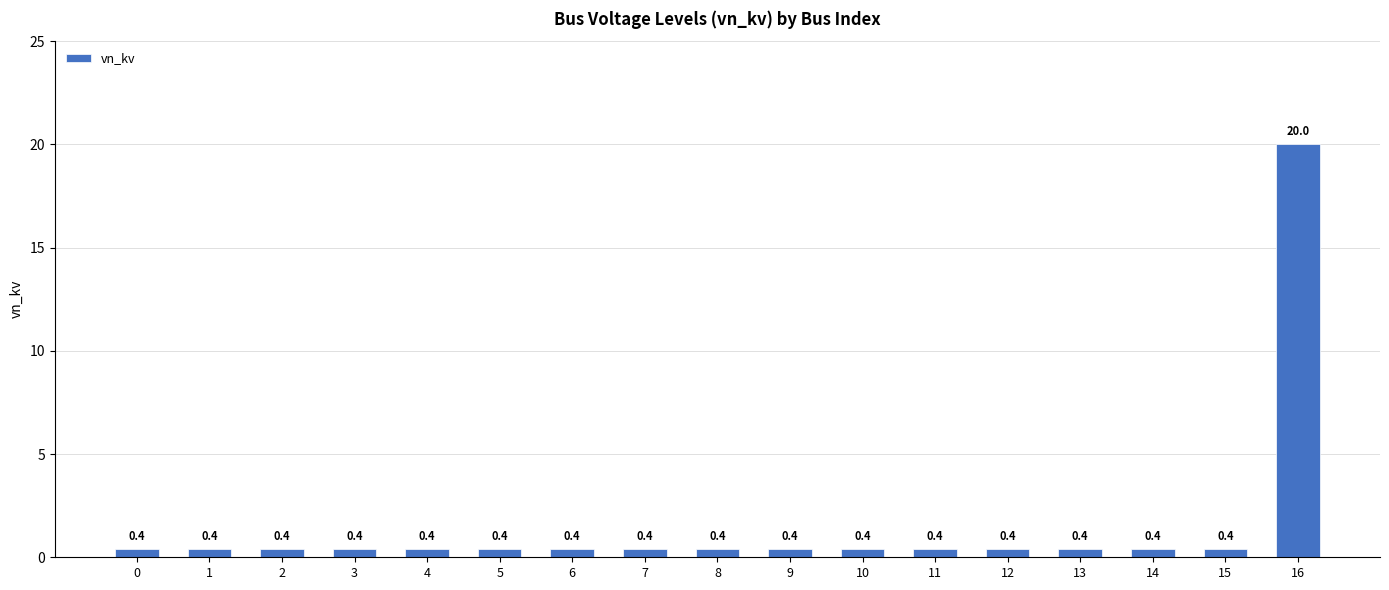

What value does the data have at 13?

0.4